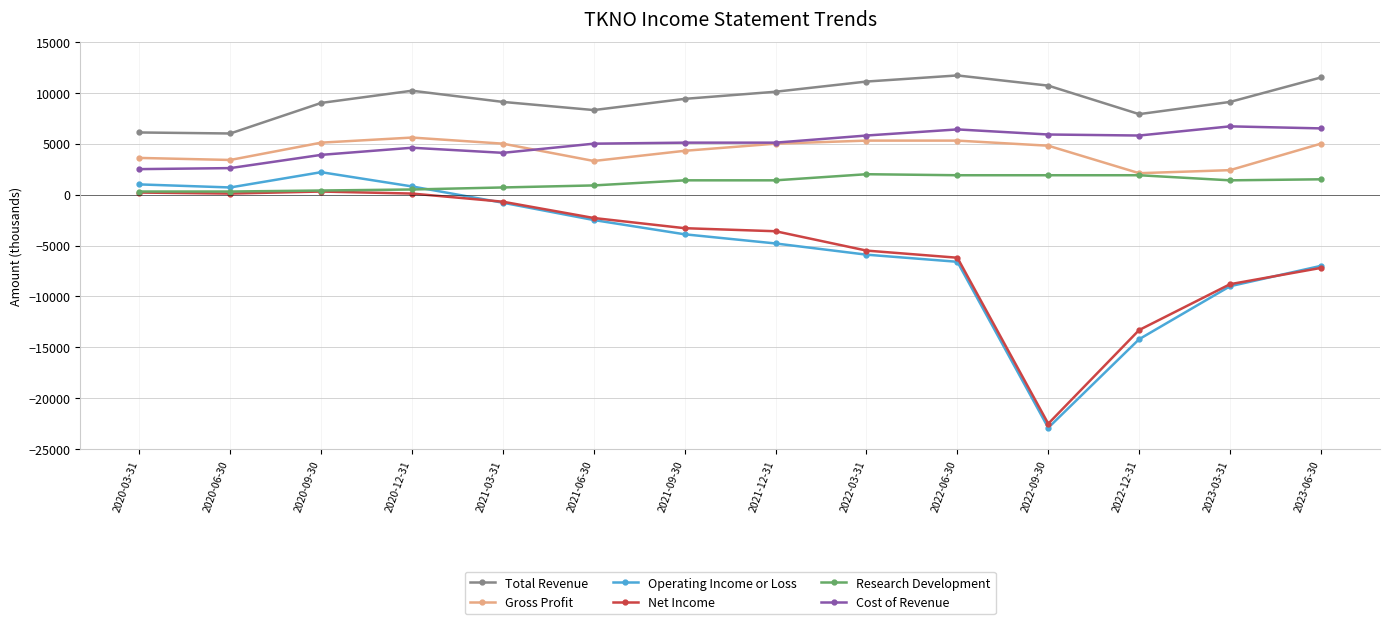

At how many categories does at least one series exceed 7113?

12